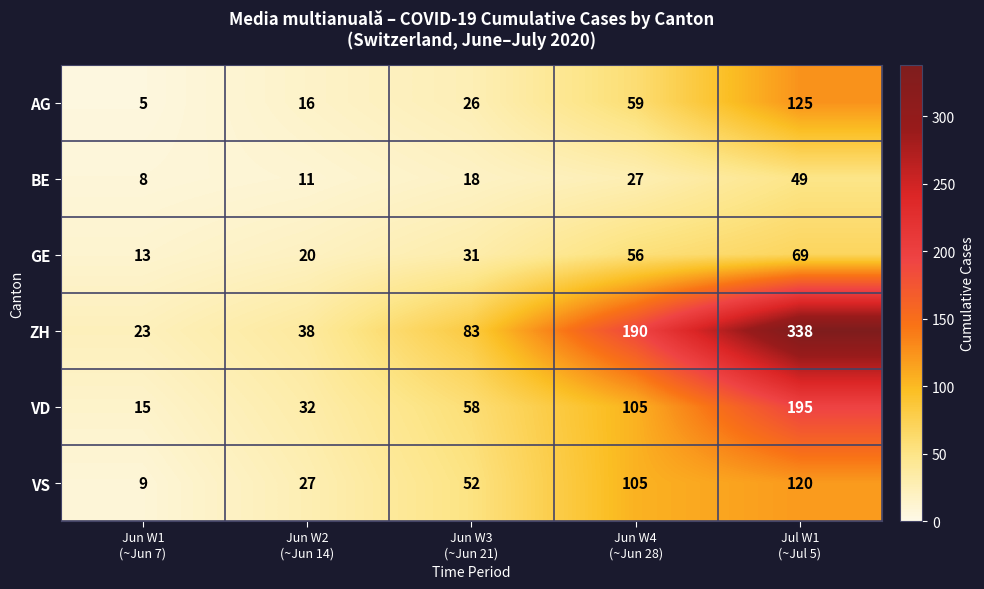

What is the average value of the VS series?

63